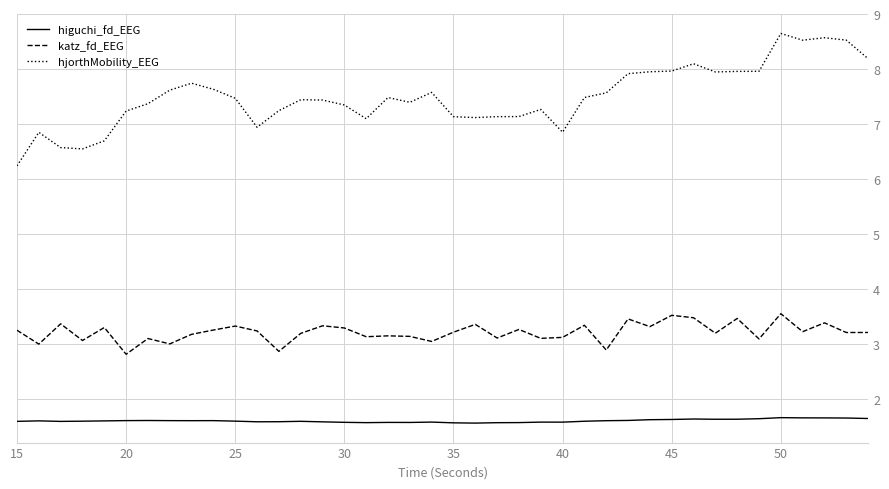

Is this an area chart (filled region under the line)?

No